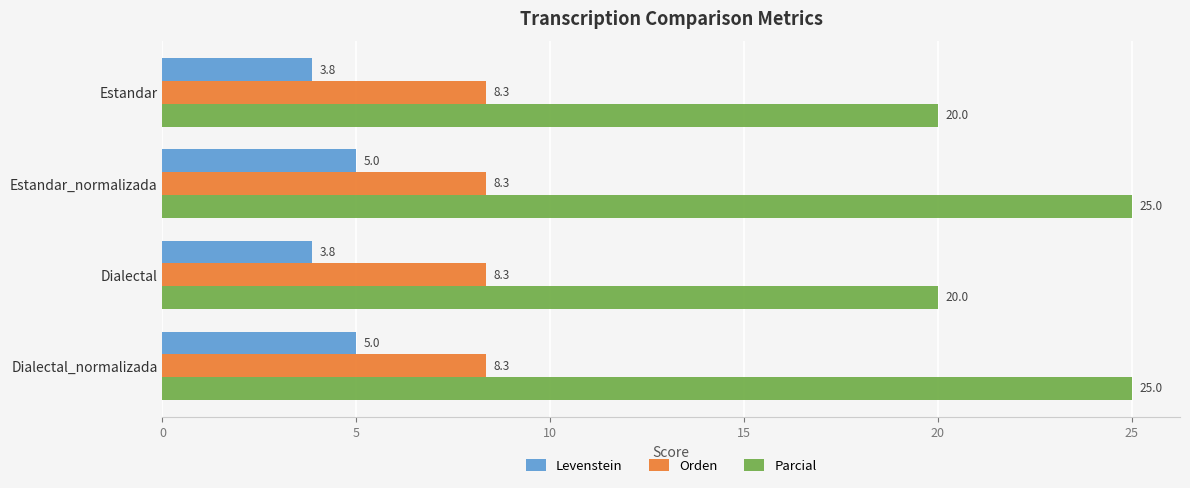

True or false: Orden has a value of 11.5 at Estandar.

False